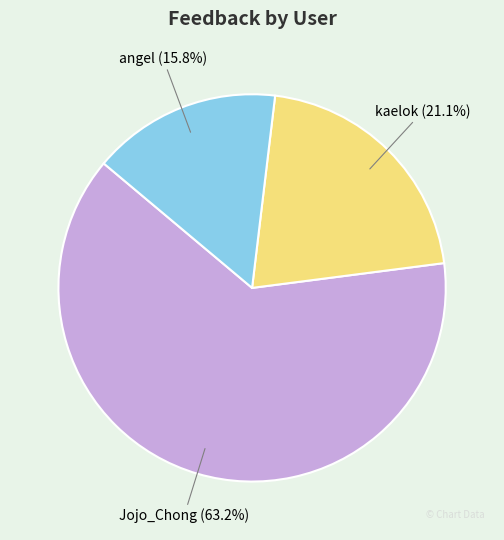

Between Jojo_Chong and angel, which is larger?

Jojo_Chong